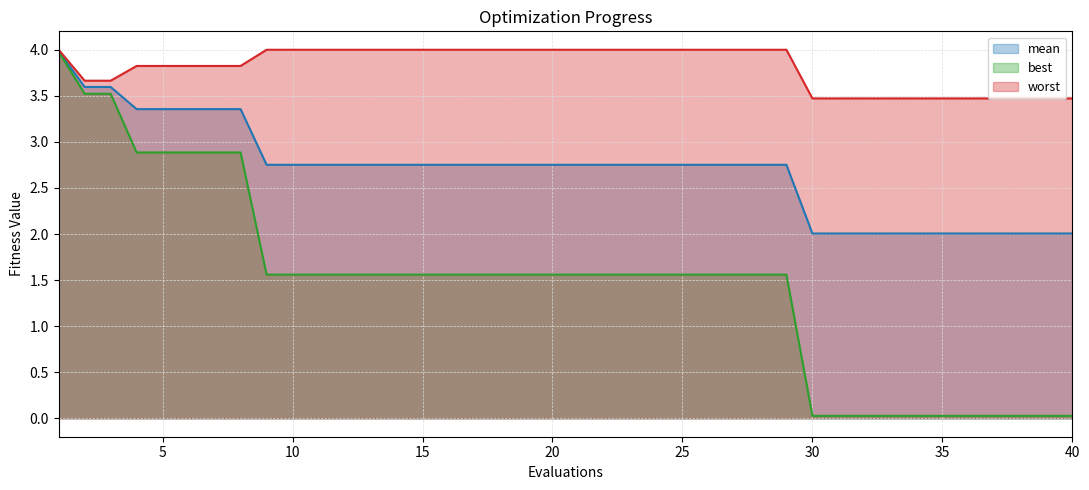

What are all the series names shown in the legend?

mean, best, worst